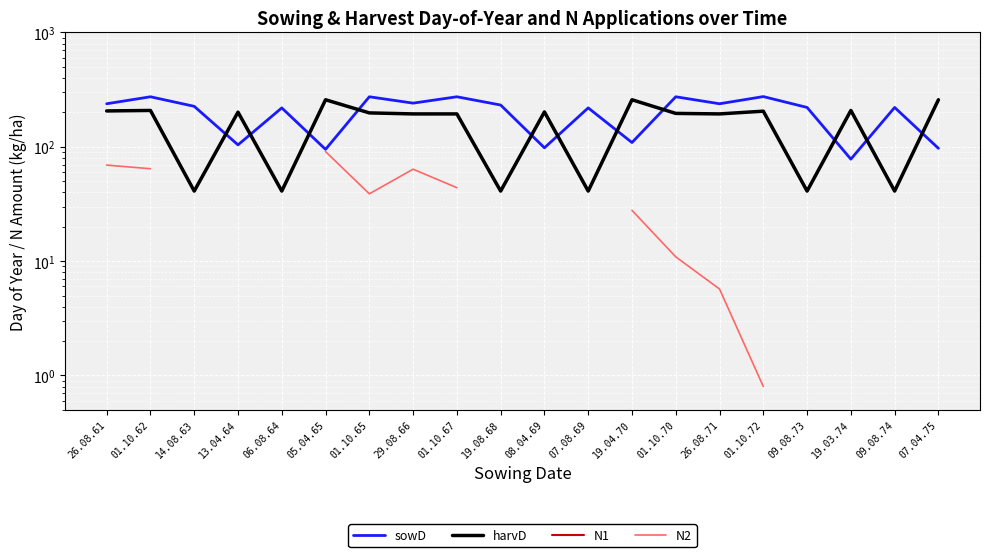

How many lines are shown in the chart?

4